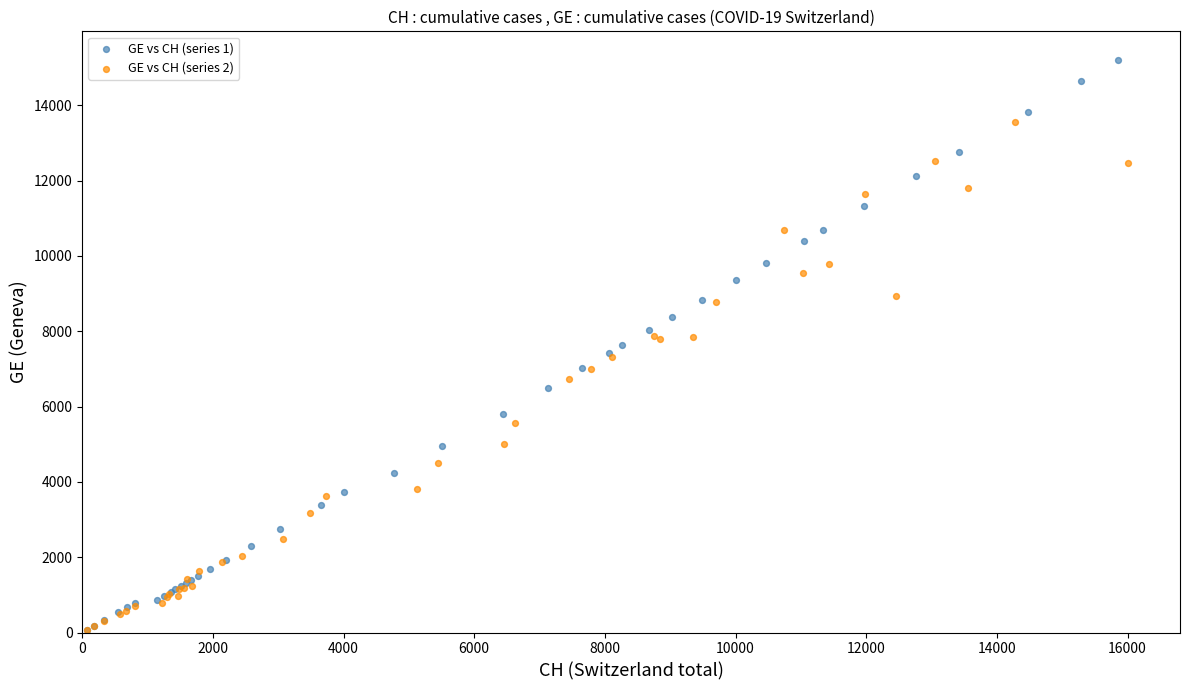

Which series reaches the maximum Y coordinate?

GE vs CH (series 1)